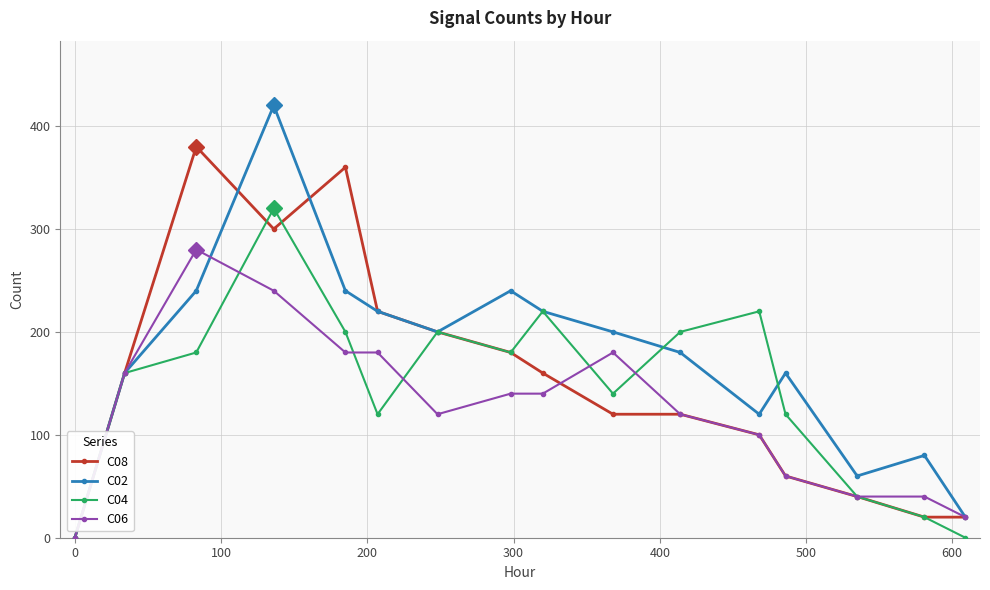

Which series has the largest total across all categories?

C02